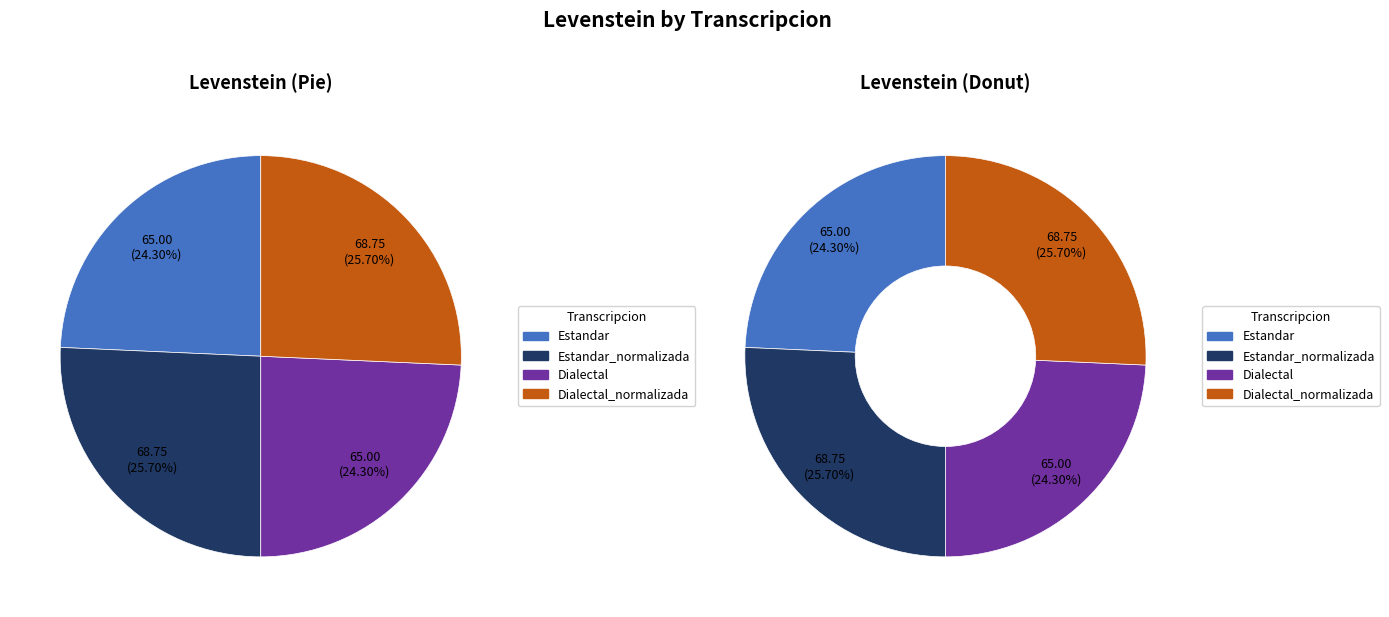

Which slice is the largest?

Estandar_normalizada